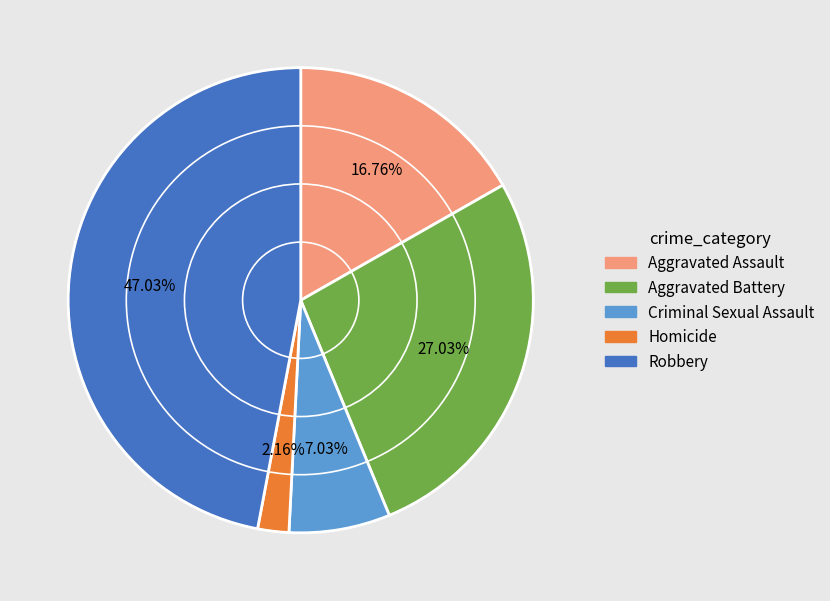

Do Robbery and Aggravated Assault together represent more than half of the pie?

Yes